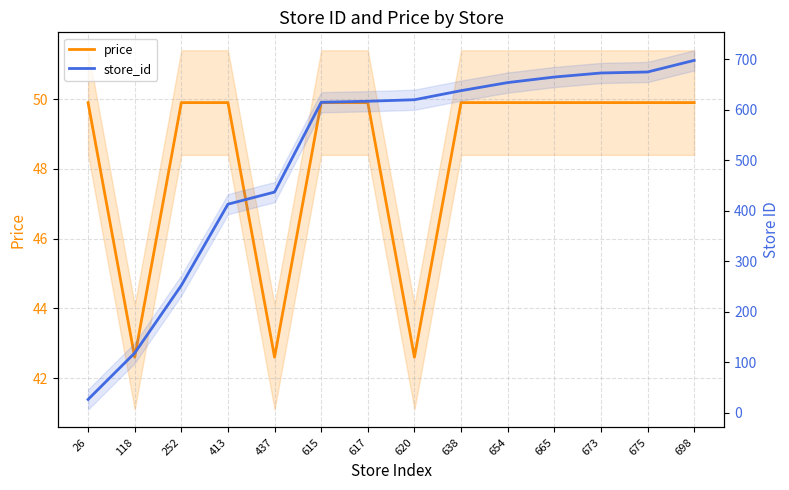

Between 615 and 617, which series saw the biggest shift?

store_id